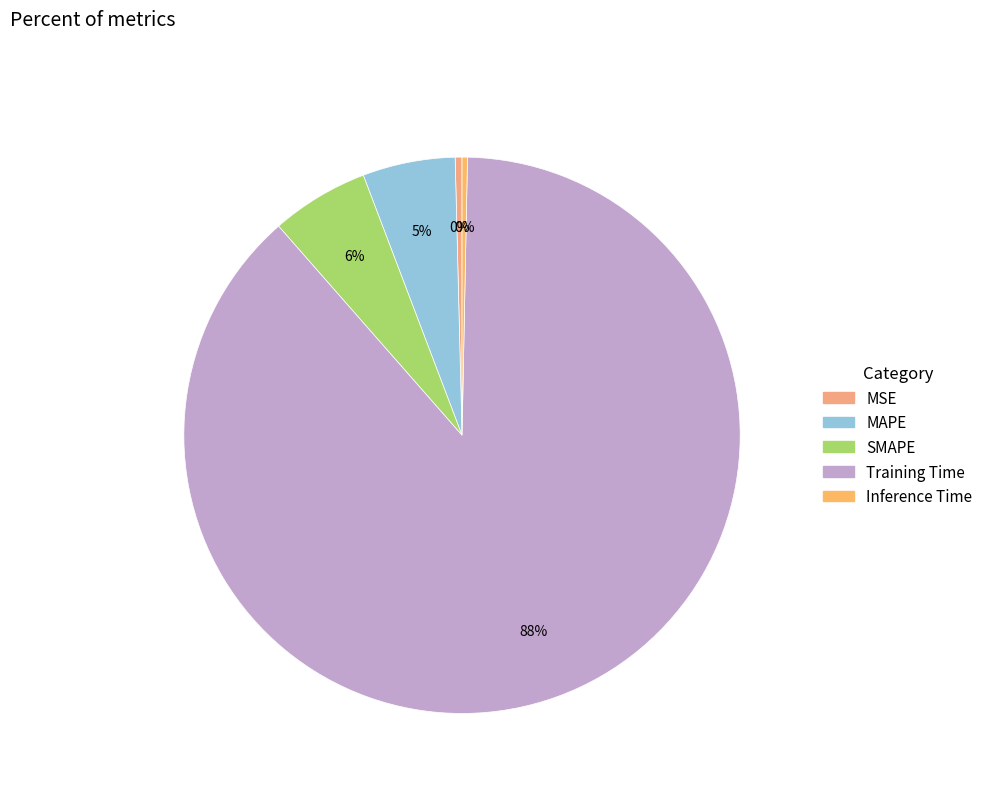

To the nearest percent, what is the difference between the largest and smallest slice percentages?

88%